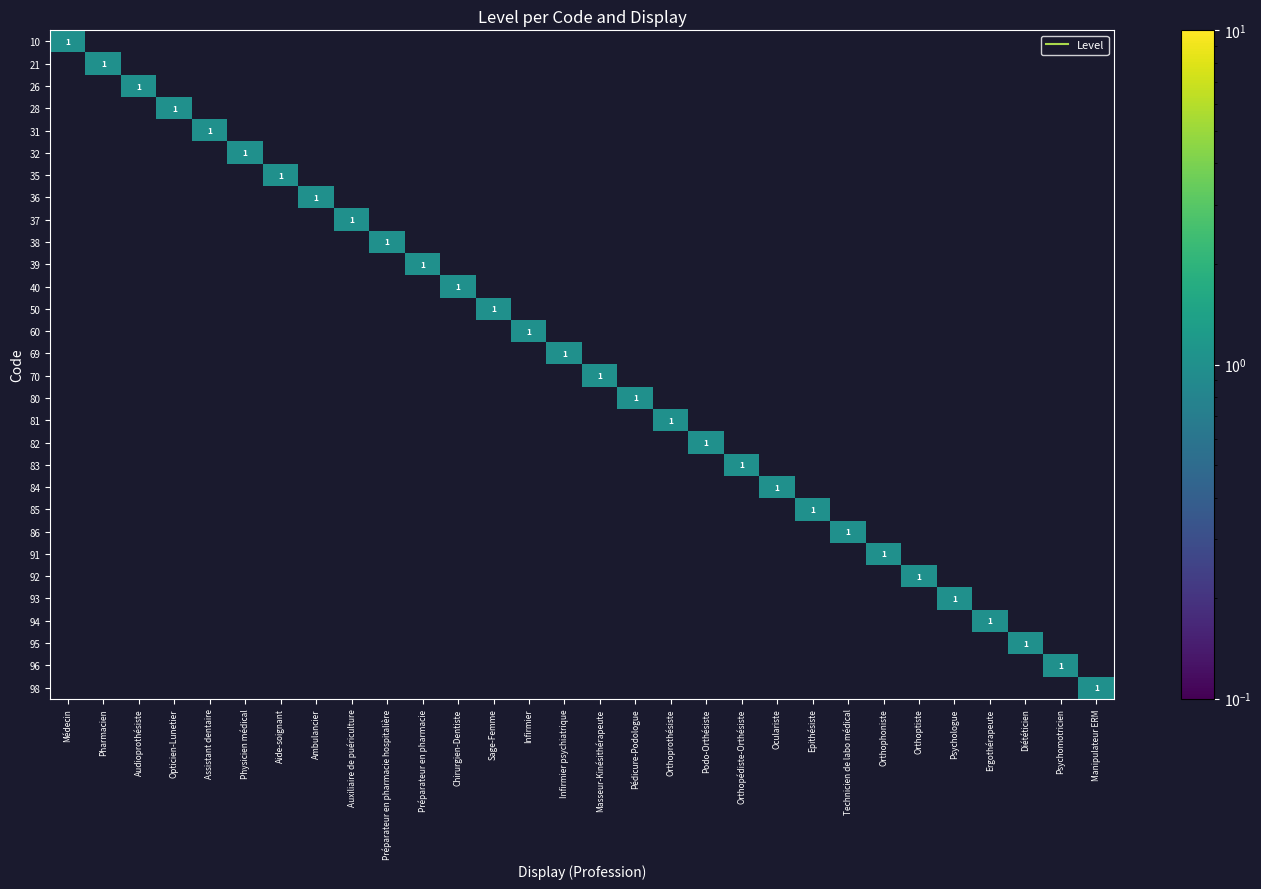

The value of 32 at Auxiliaire de puériculture is 0. True or false?

True